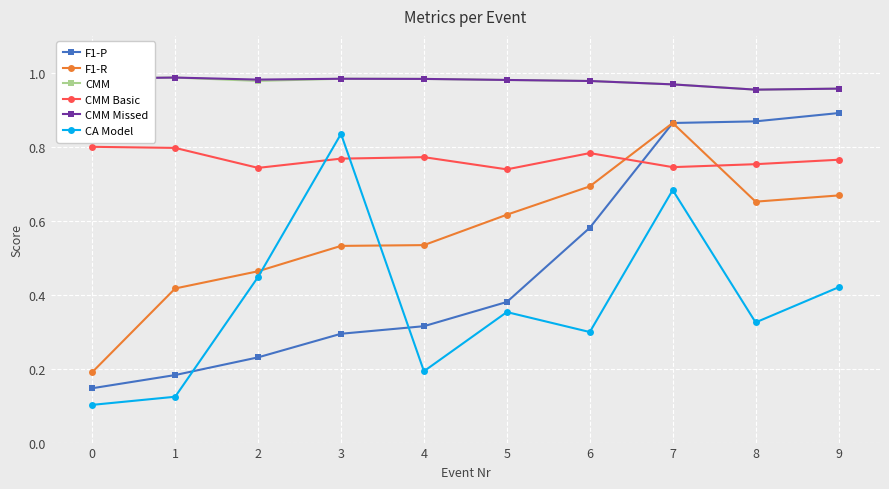

Is it true that CMM equals 0.7 at 4?

False